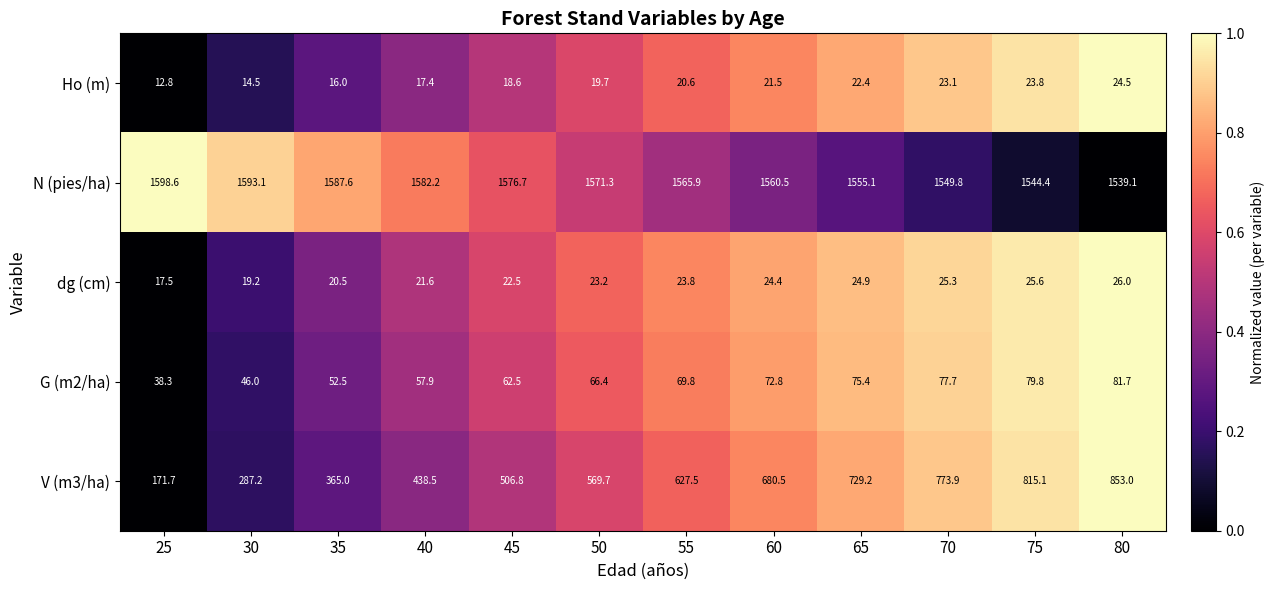

How many series are shown in this chart?

5